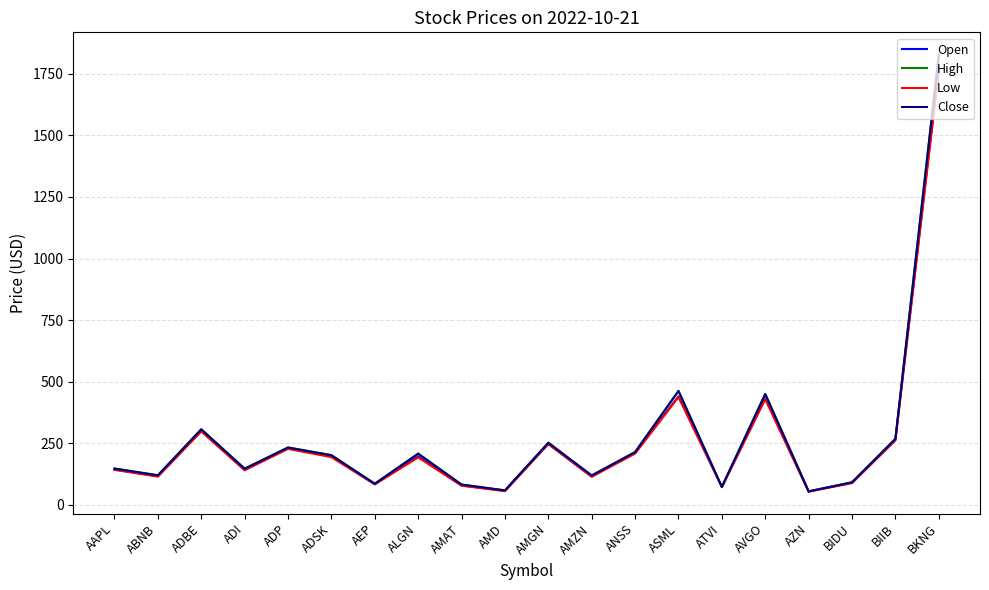

What is the total value across all series at BKNG?

7184.1